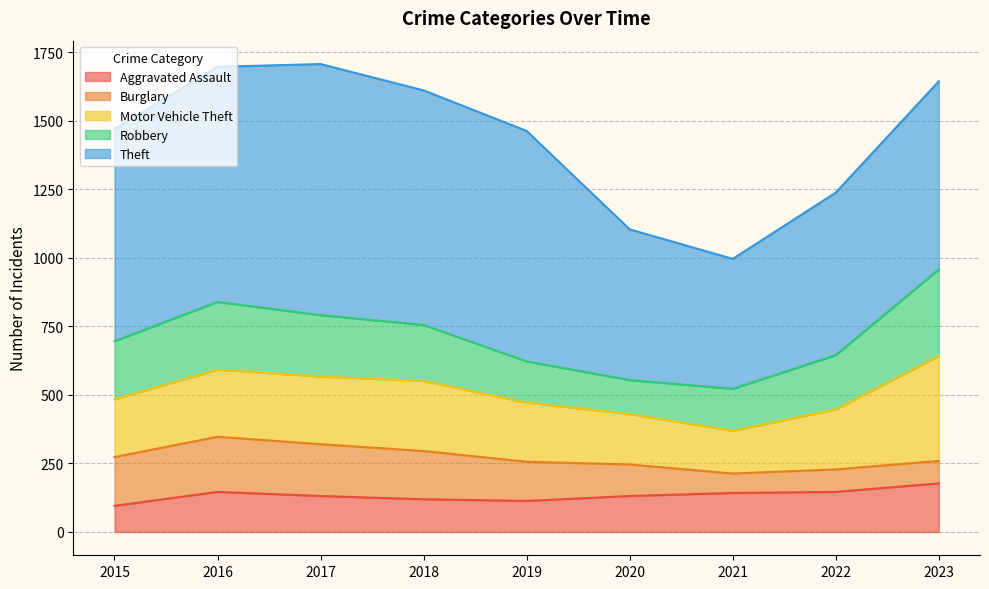

How many categories are shown in the chart?

9